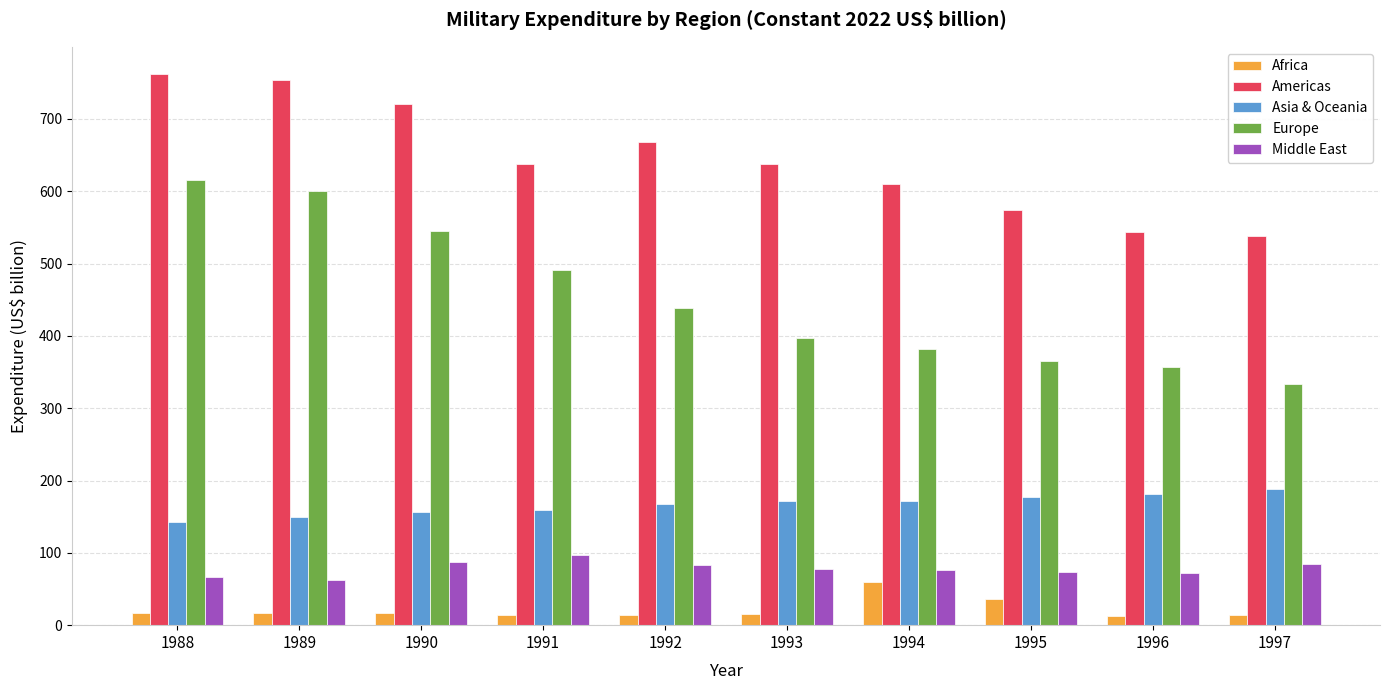

What is the value of the Middle East bar at the 7th from the left?

76.0